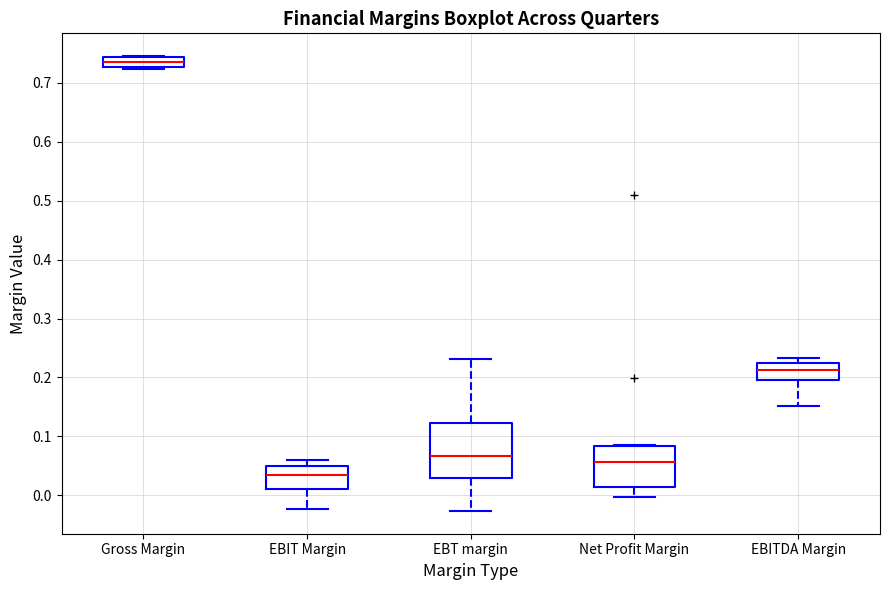

Reading left to right, read every box against the y-axis: the position of its median line, the range the box covers, and the ends of its whiskers. The values are not printed on the chart, so give them approximately, as read against the axis.

Gross Margin: median 0.74 (inside the box), box 0.73 to 0.74, whiskers 0.72 to 0.75
EBIT Margin: median 0.03, box 0.01 to 0.05, whiskers -0.02 to 0.06
EBT margin: median 0.07, box 0.03 to 0.12, whiskers -0.03 to 0.23
Net Profit Margin: median 0.06, box 0.01 to 0.08, whiskers 0.00 to 0.08
EBITDA Margin: median 0.21, box 0.20 to 0.22, whiskers 0.15 to 0.23